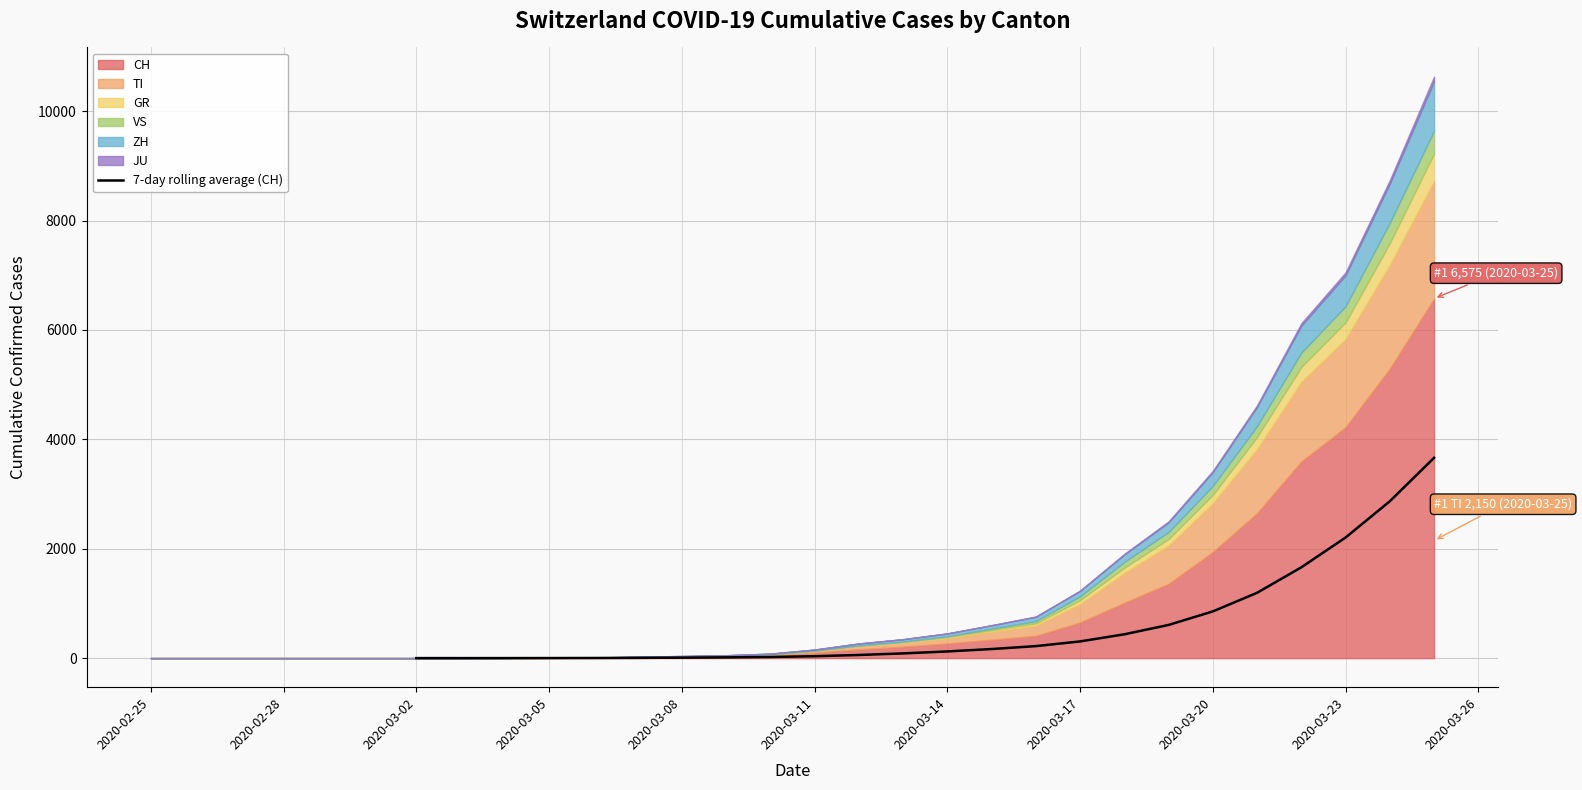

True or false: the data has more than 0 interior local peaks.

False